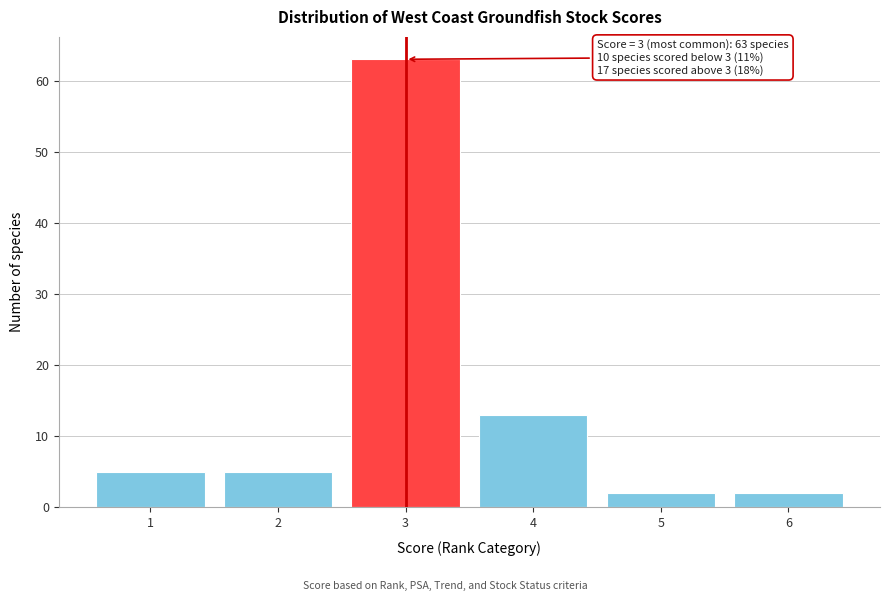

Reading left to right, list all the values displayed in this chart.

1=5	2=5	3=63	4=13	5=2	6=2